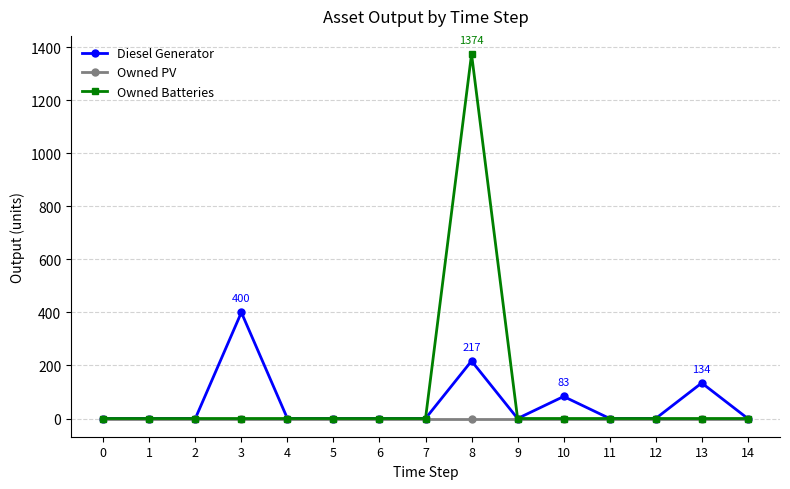

At how many categories does at least one series exceed 890?

1